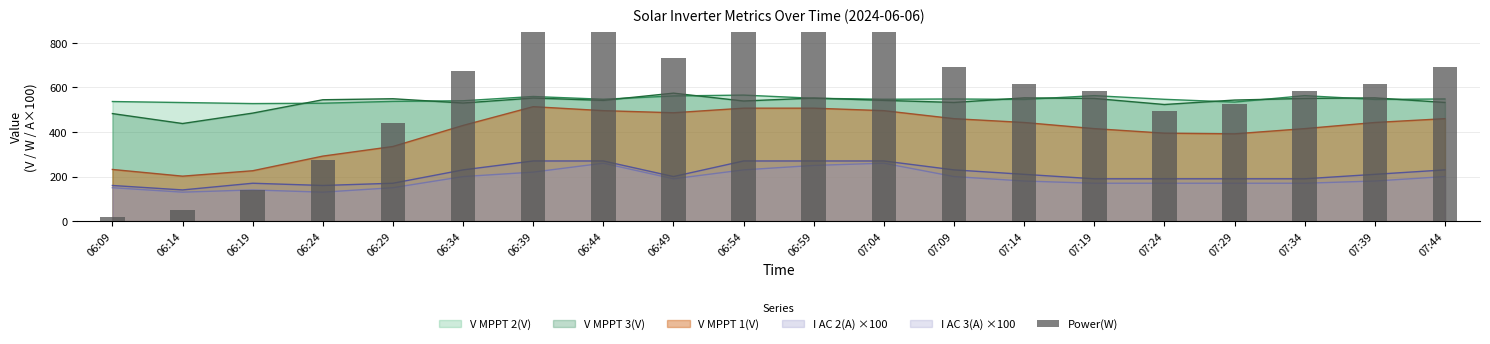

True or false: the data shows 584 at 07:34.

True